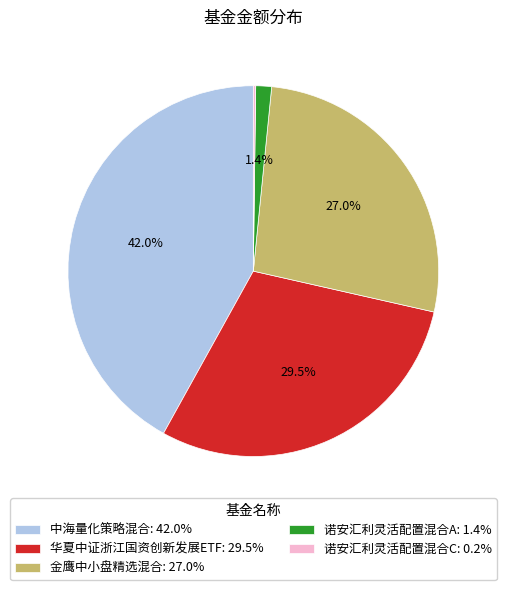

What percentage is NOT represented by 诺安汇利灵活配置混合A: 1.4%?

98.6%